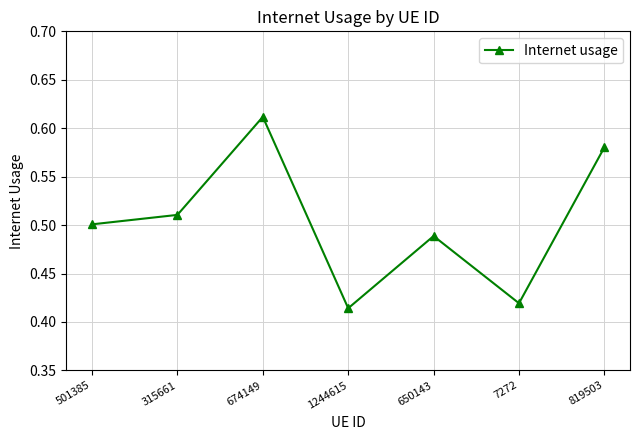

What is the change in value from 315661 to 7272?

-0.1